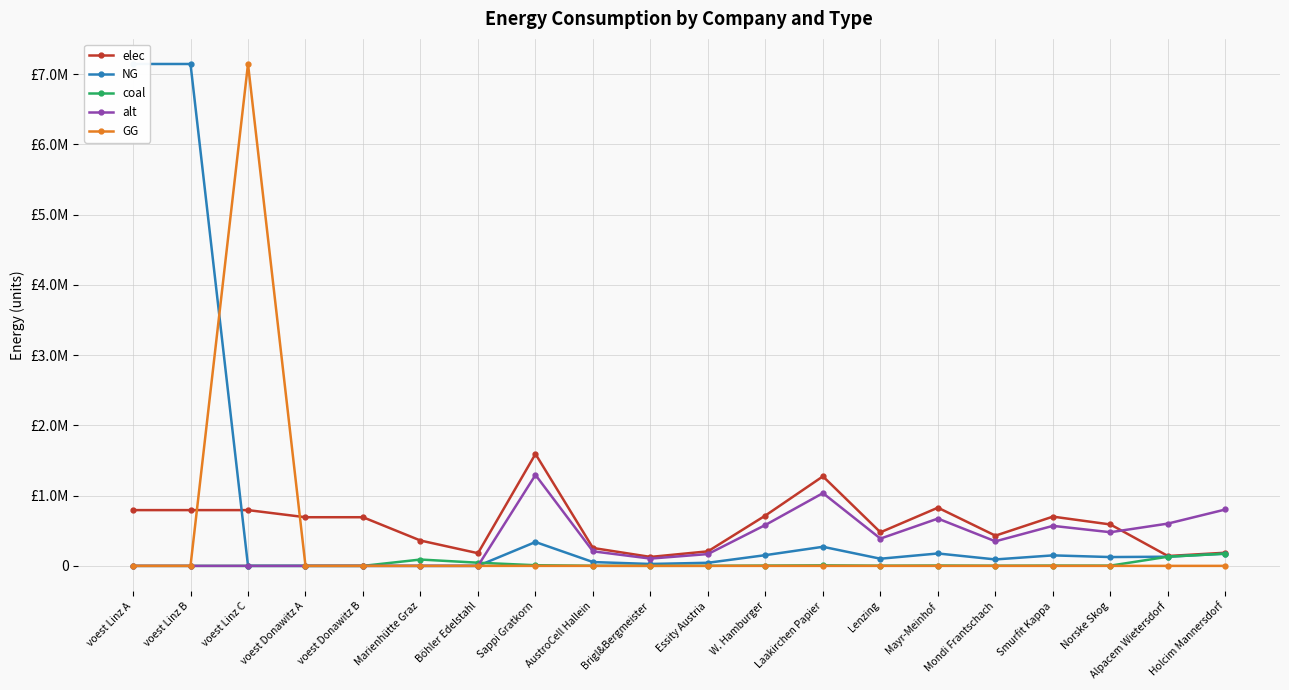

Reading right to left, transcribe all the data shown in this chart.

elec: Holcim Mannersdorf=187288.9	Alpacem Wietersdorf=140466.7	Norske Skog=589493.8	Smurfit Kappa=701019.7	Mondi Frantschach=430171.2	Mayr-Meinhof=828477.8	Lenzing=477968.0	Laakirchen Papier=1274581.2	W. Hamburger=716951.9	Essity Austria=207119.5	Brigl&Bergmeister=127458.1	AustroCell Hallein=254916.2	Sappi Gratkorn=1593226.5	Böhler Edelstahl=180400.0	Marienhütte Graz=360800.0	voest Donawitz B=692523.6	voest Donawitz A=692523.6	voest Linz C=793870.4	voest Linz B=793870.4	voest Linz A=793870.4
NG: Holcim Mannersdorf=173911.1	Alpacem Wietersdorf=130433.3	Norske Skog=125663.3	Smurfit Kappa=149437.5	Mondi Frantschach=91700.3	Mayr-Meinhof=176607.9	Lenzing=101889.2	Laakirchen Papier=271704.5	W. Hamburger=152833.8	Essity Austria=44152.0	Brigl&Bergmeister=27170.5	AustroCell Hallein=54340.9	Sappi Gratkorn=339630.6	Böhler Edelstahl=0.0	Marienhütte Graz=0.0	voest Donawitz B=0.0	voest Donawitz A=0.0	voest Linz C=0.0	voest Linz B=7144833.3	voest Linz A=7144833.3
coal: Holcim Mannersdorf=173911.1	Alpacem Wietersdorf=130433.3	Norske Skog=3405.5	Smurfit Kappa=4049.8	Mondi Frantschach=2485.1	Mayr-Meinhof=4786.1	Lenzing=2761.2	Laakirchen Papier=7363.3	W. Hamburger=4141.8	Essity Austria=1196.5	Brigl&Bergmeister=736.3	AustroCell Hallein=1472.7	Sappi Gratkorn=9204.1	Böhler Edelstahl=45100.0	Marienhütte Graz=90200.0	voest Donawitz B=0.0	voest Donawitz A=0.0	voest Linz C=0.0	voest Linz B=0.0	voest Linz A=0.0
alt: Holcim Mannersdorf=802666.7	Alpacem Wietersdorf=602000.0	Norske Skog=479041.8	Smurfit Kappa=569671.3	Mondi Frantschach=349571.0	Mayr-Meinhof=673247.9	Lenzing=388412.2	Laakirchen Papier=1035766.0	W. Hamburger=582618.4	Essity Austria=168312.0	Brigl&Bergmeister=103576.6	AustroCell Hallein=207153.2	Sappi Gratkorn=1294707.5	Böhler Edelstahl=0.0	Marienhütte Graz=0.0	voest Donawitz B=0.0	voest Donawitz A=0.0	voest Linz C=0.0	voest Linz B=0.0	voest Linz A=0.0
GG: Holcim Mannersdorf=0.0	Alpacem Wietersdorf=0.0	Norske Skog=0.0	Smurfit Kappa=0.0	Mondi Frantschach=0.0	Mayr-Meinhof=0.0	Lenzing=0.0	Laakirchen Papier=0.0	W. Hamburger=0.0	Essity Austria=0.0	Brigl&Bergmeister=0.0	AustroCell Hallein=0.0	Sappi Gratkorn=0.0	Böhler Edelstahl=0.0	Marienhütte Graz=0.0	voest Donawitz B=0.0	voest Donawitz A=0.0	voest Linz C=7144833.3	voest Linz B=0.0	voest Linz A=0.0